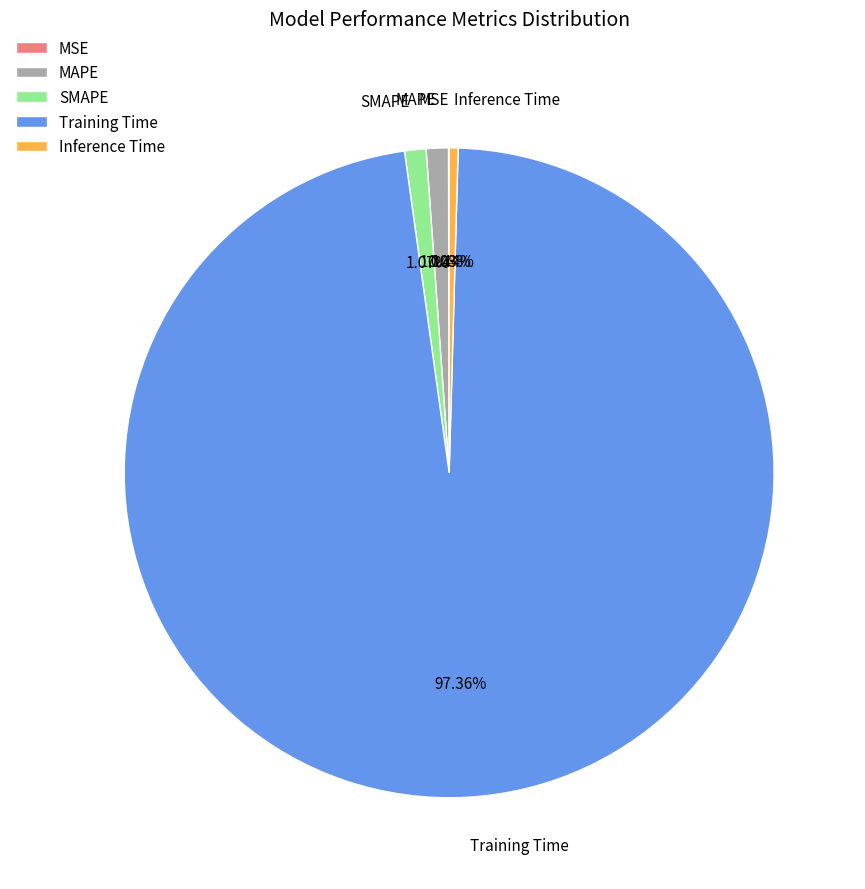

Which slice is the largest?

Training Time